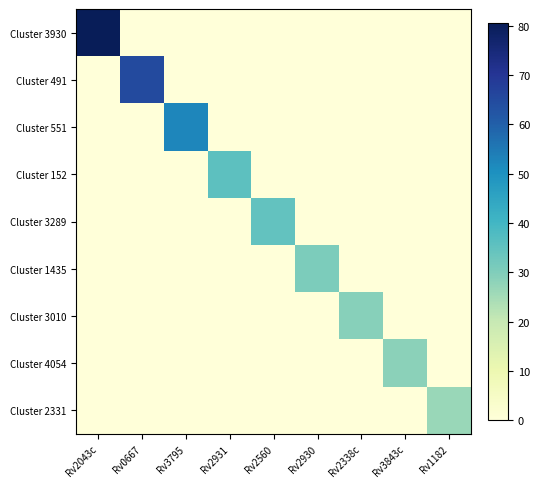

At which category is the sum across all series the highest?

Rv2043c